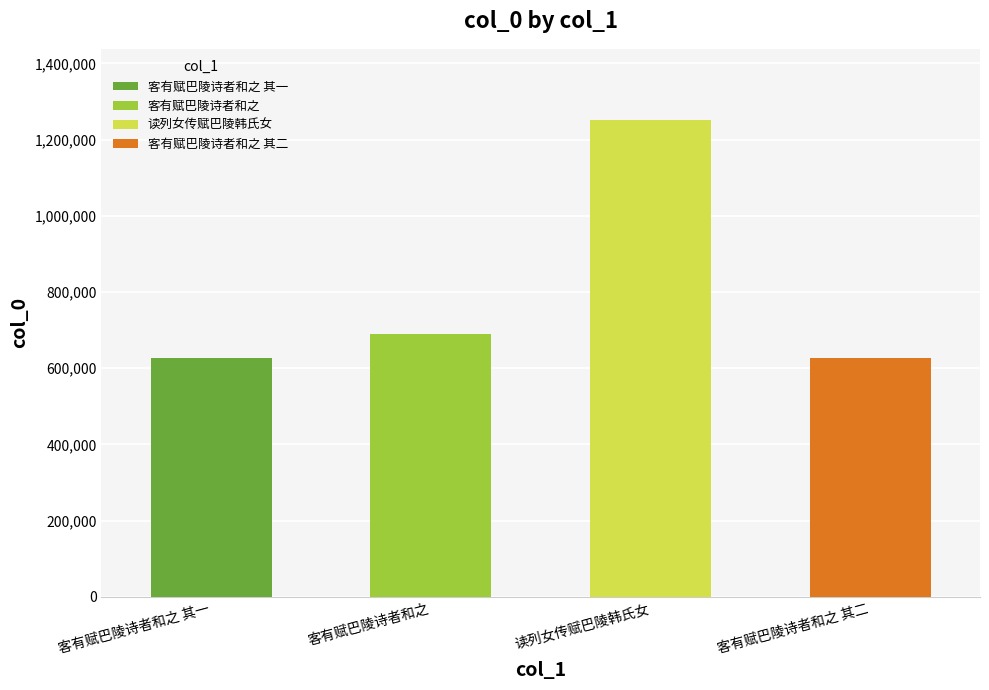

What is the value of the 3rd bar from the left?

1250563